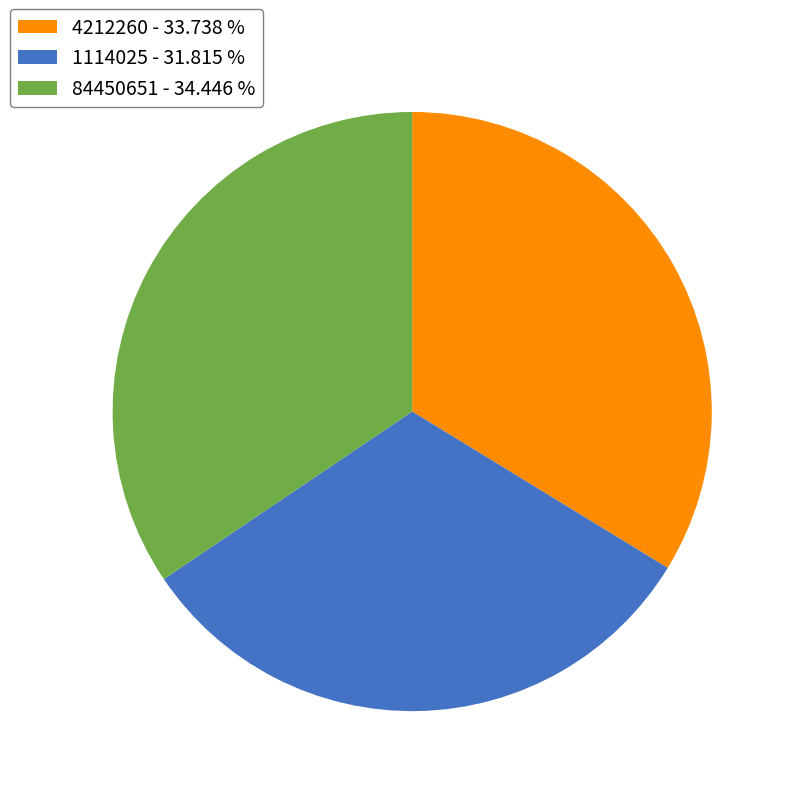

Is 4212260 the majority of the pie?

No